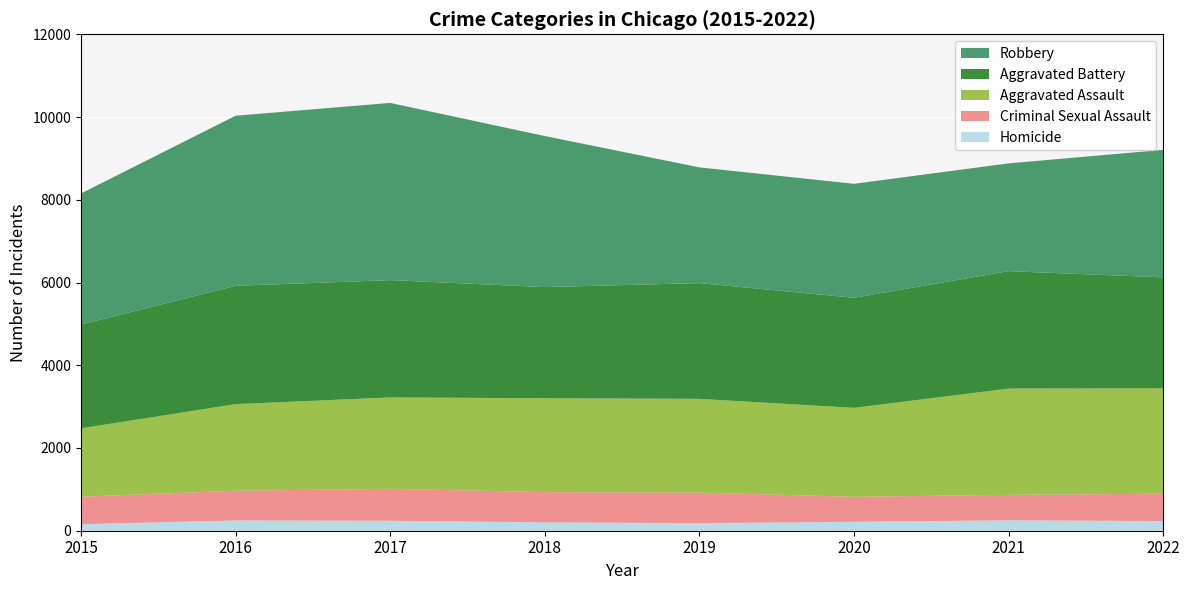

Reading right to left, what are all the values shown in this chart?

Aggravated Assault: 2546	2568	2150	2266	2269	2209	2093	1653
Aggravated Battery: 2683	2839	2661	2798	2687	2836	2860	2509
Criminal Sexual Assault: 661	616	604	739	730	772	718	664
Homicide: 234	252	216	183	203	241	249	158
Robbery: 3083	2605	2755	2797	3652	4283	4112	3169